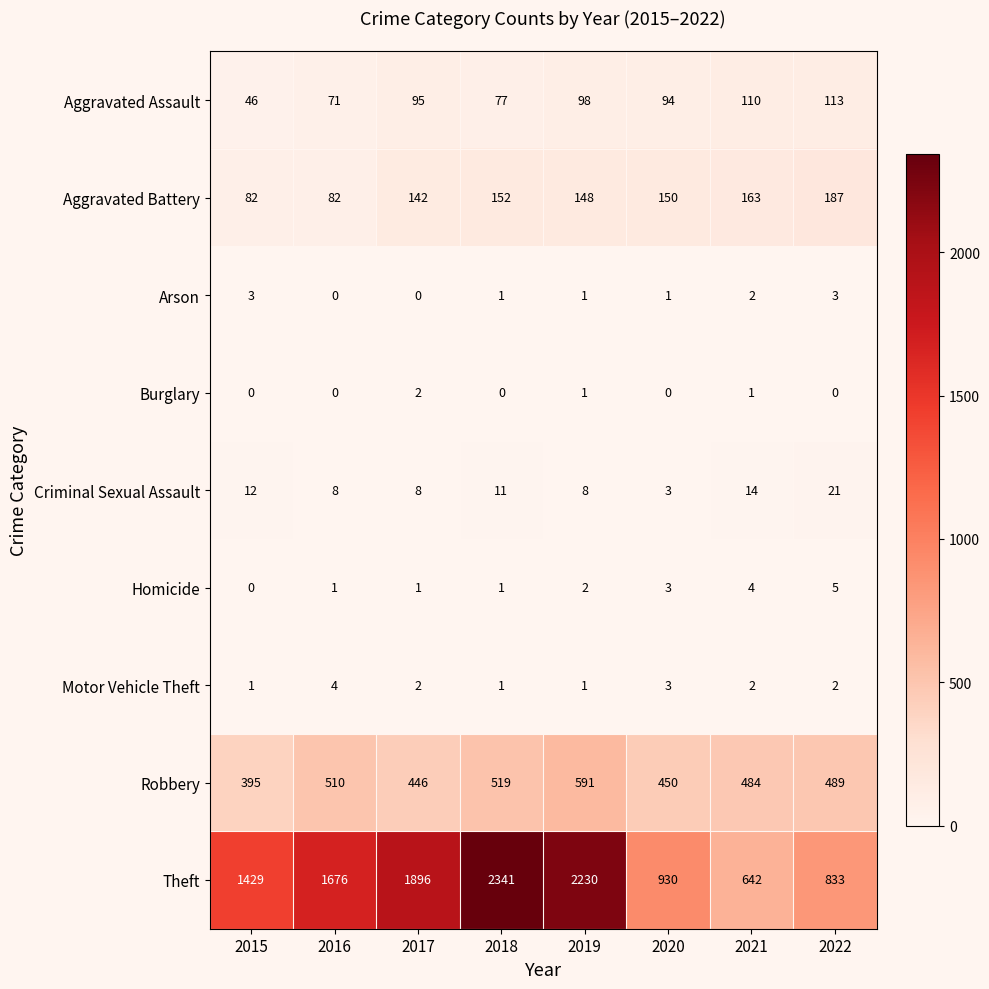

Rank the series by their maximum value, from highest to lowest.

Theft, Robbery, Aggravated Battery, Aggravated Assault, Criminal Sexual Assault, Homicide, Motor Vehicle Theft, Arson, Burglary